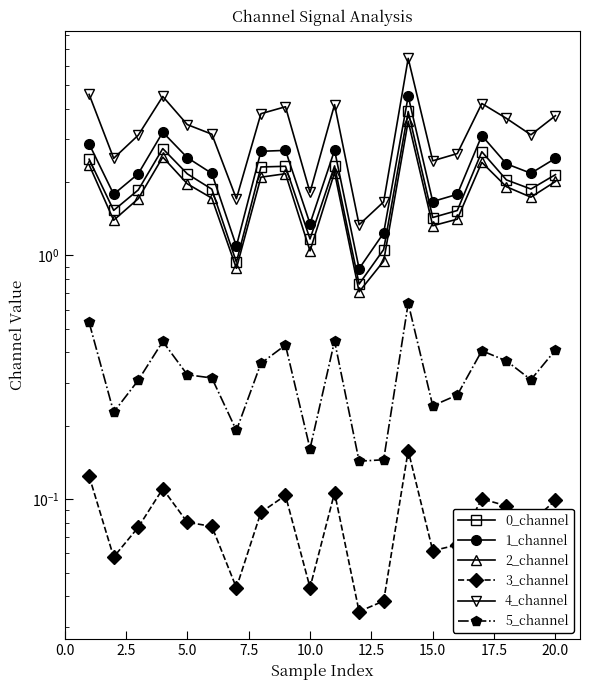

What is the difference between the second highest and minimum values in the 2_channel series?

1.8